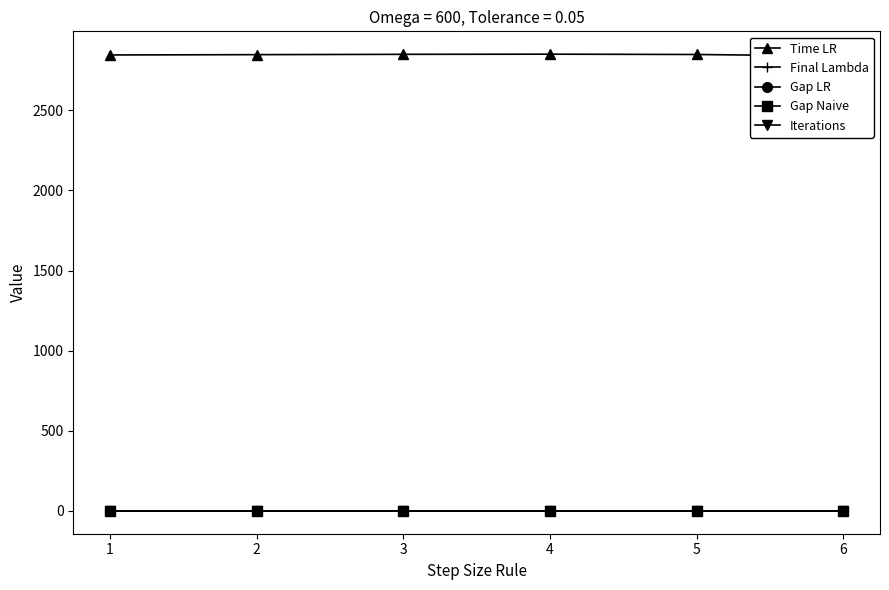

Reading left to right, list all the values displayed in this chart.

Time LR: 1=2846.0	2=2848.0	3=2850.0	4=2851.0	5=2849.0	6=2839.0
Final Lambda: 1=0.2	2=0.4	3=0.3	4=0.4	5=0.1	6=0.0
Gap LR: 1=0.1	2=0.1	3=0.1	4=0.1	5=0.1	6=0.1
Gap Naive: 1=0.1	2=0.1	3=0.1	4=0.1	5=0.1	6=0.1
Iterations: 1=1.0	2=1.0	3=1.0	4=1.0	5=1.0	6=1.0